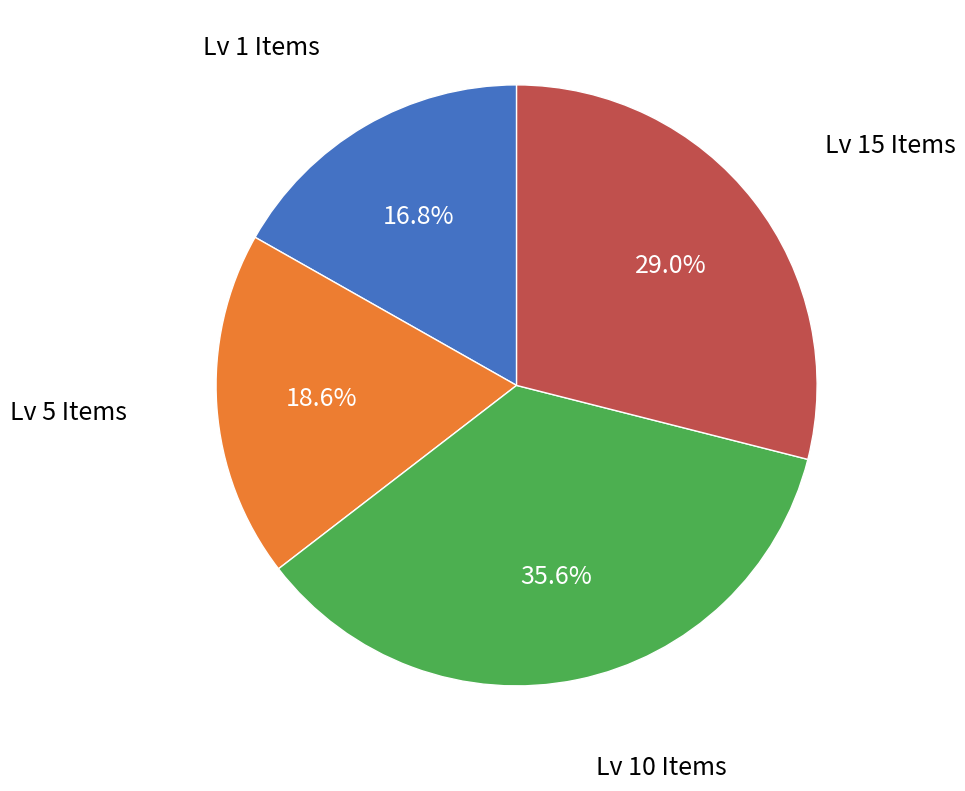

Is there any slice that represents more than half of the pie?

No